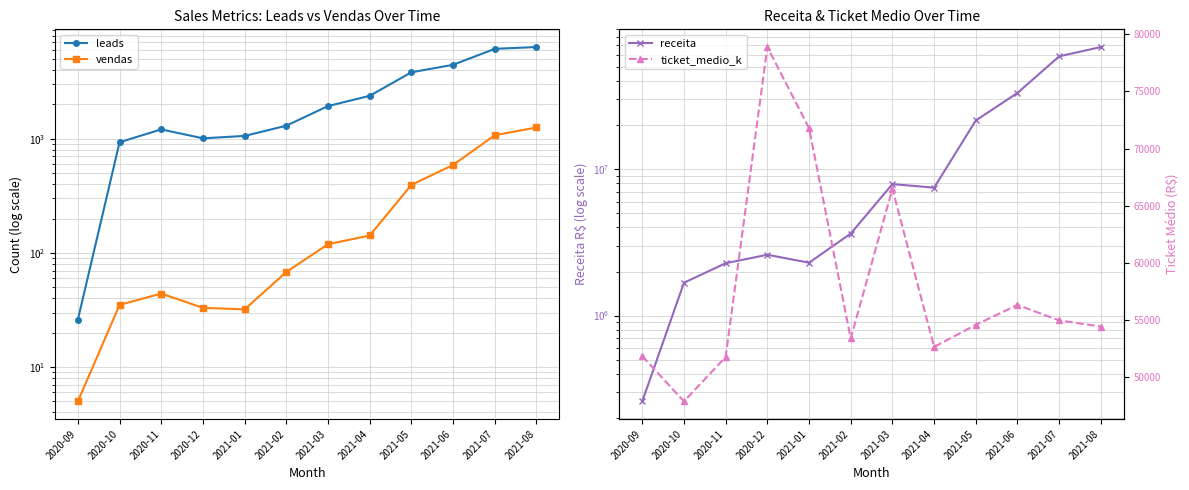

What is the difference between the highest and lowest values at 2021-04?

7477414